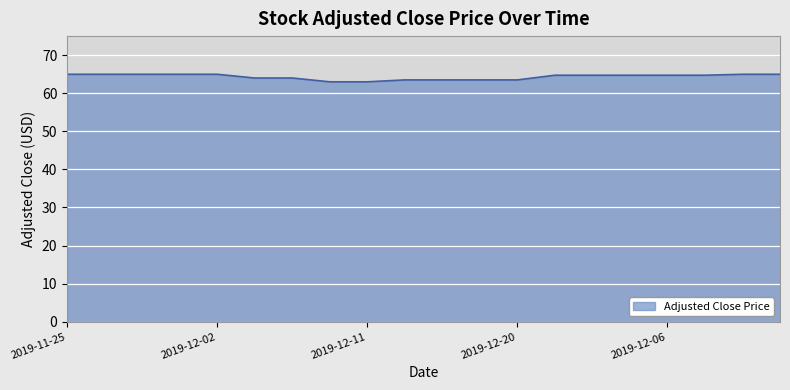

What is the difference between the maximum and minimum values?

2.0